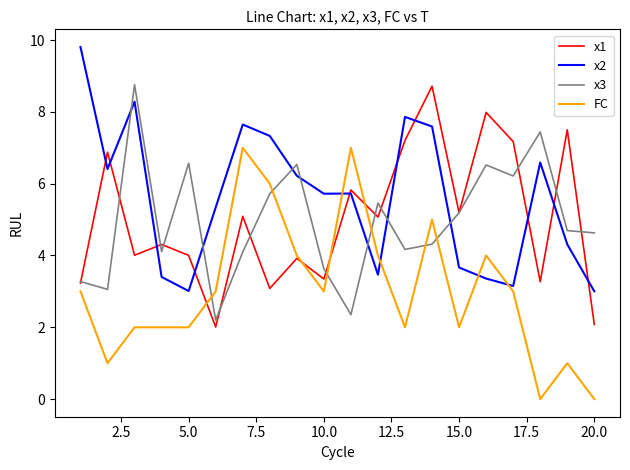

What is the average value of the x2 series?

5.6